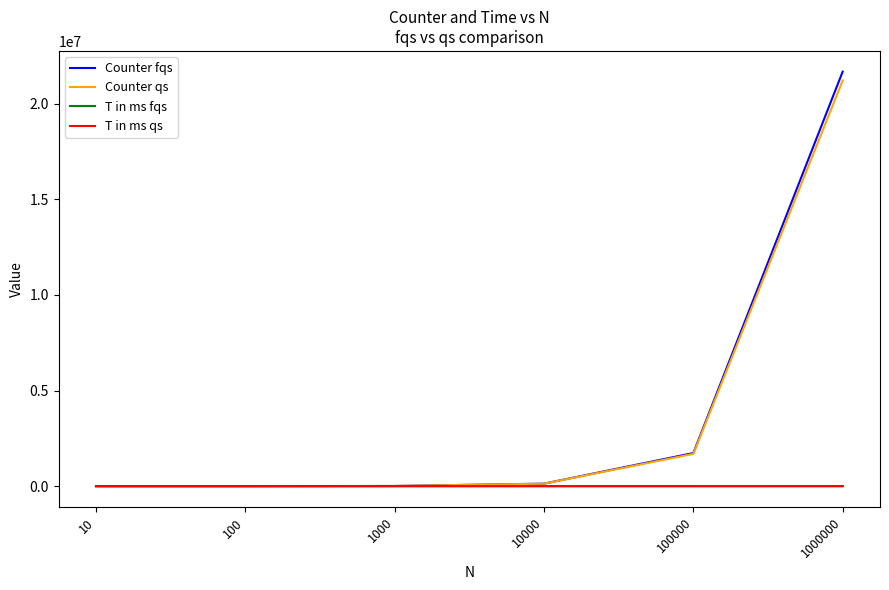

At which label does Counter fqs reach its peak?

1000000